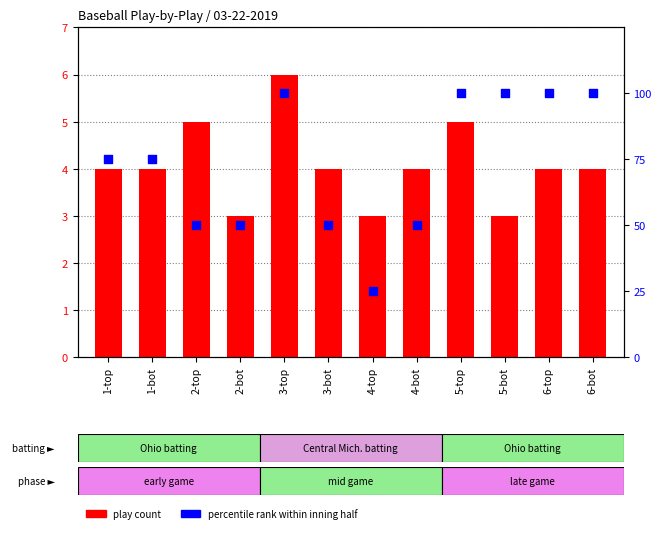

Which series has the widest spread of Y values?

percentile rank within inning half